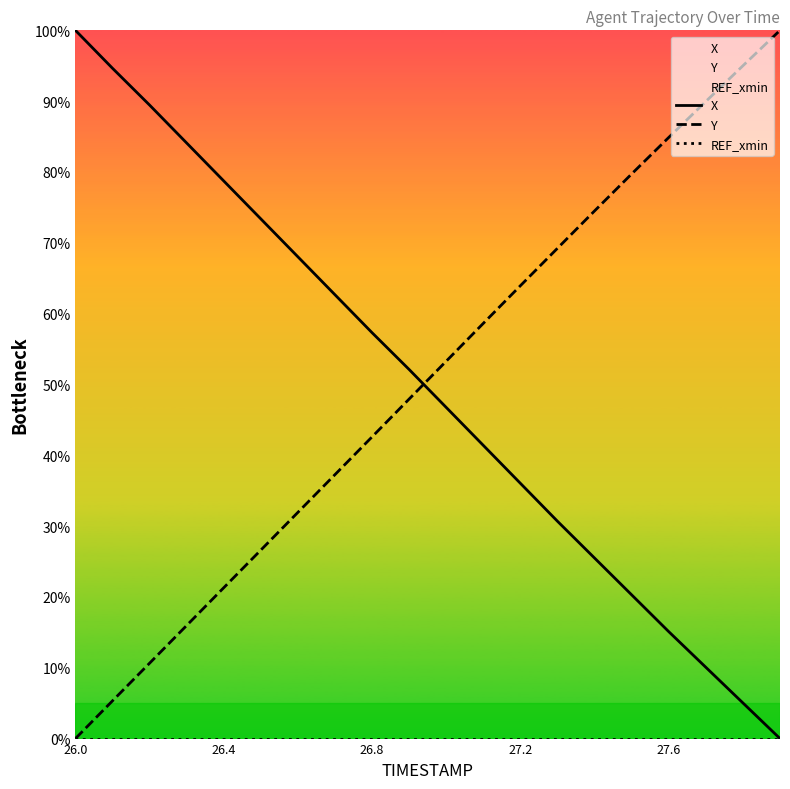

Which category has the highest value in the X series?

26.0